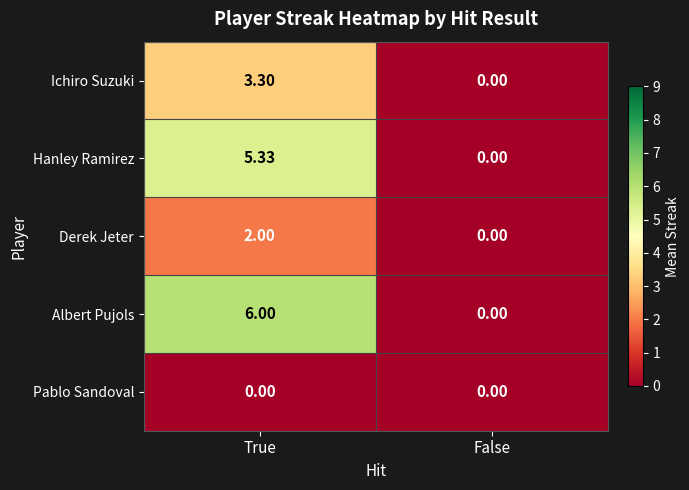

Which series changed the most between True and False?

Albert Pujols